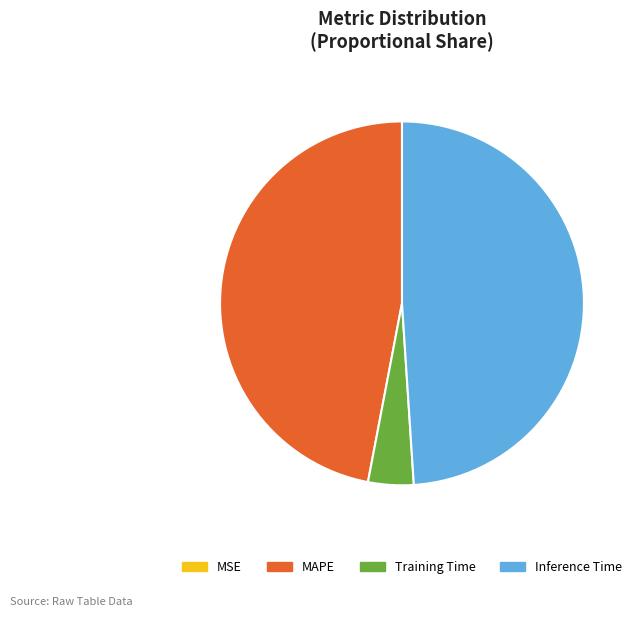

Approximately how many times larger is the value at Training Time compared to Inference Time?

0.1